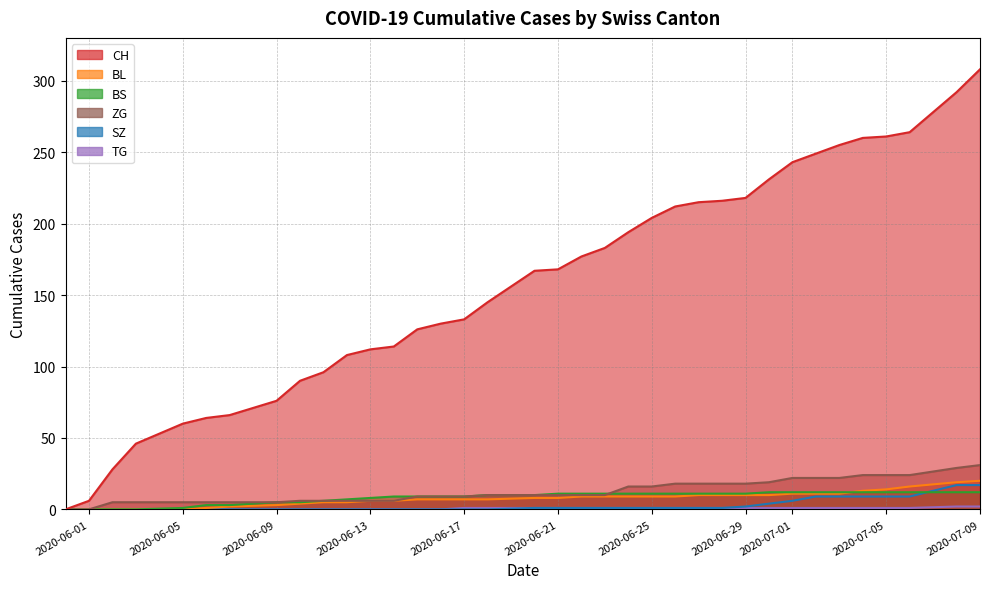

Which series has the largest total across all categories?

CH